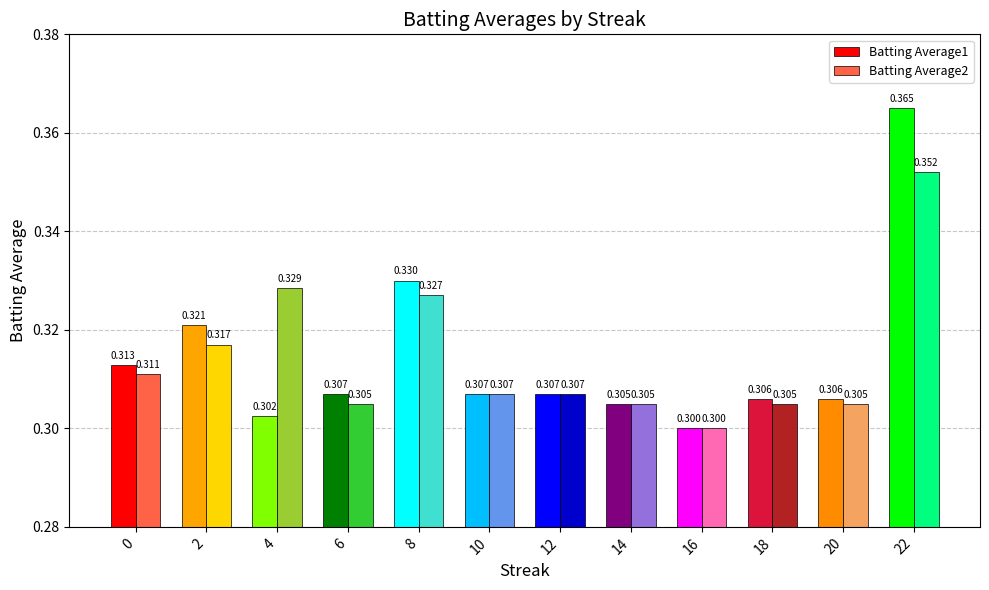

Rank the series at 0 from highest to lowest value.

Batting Average1, Batting Average2